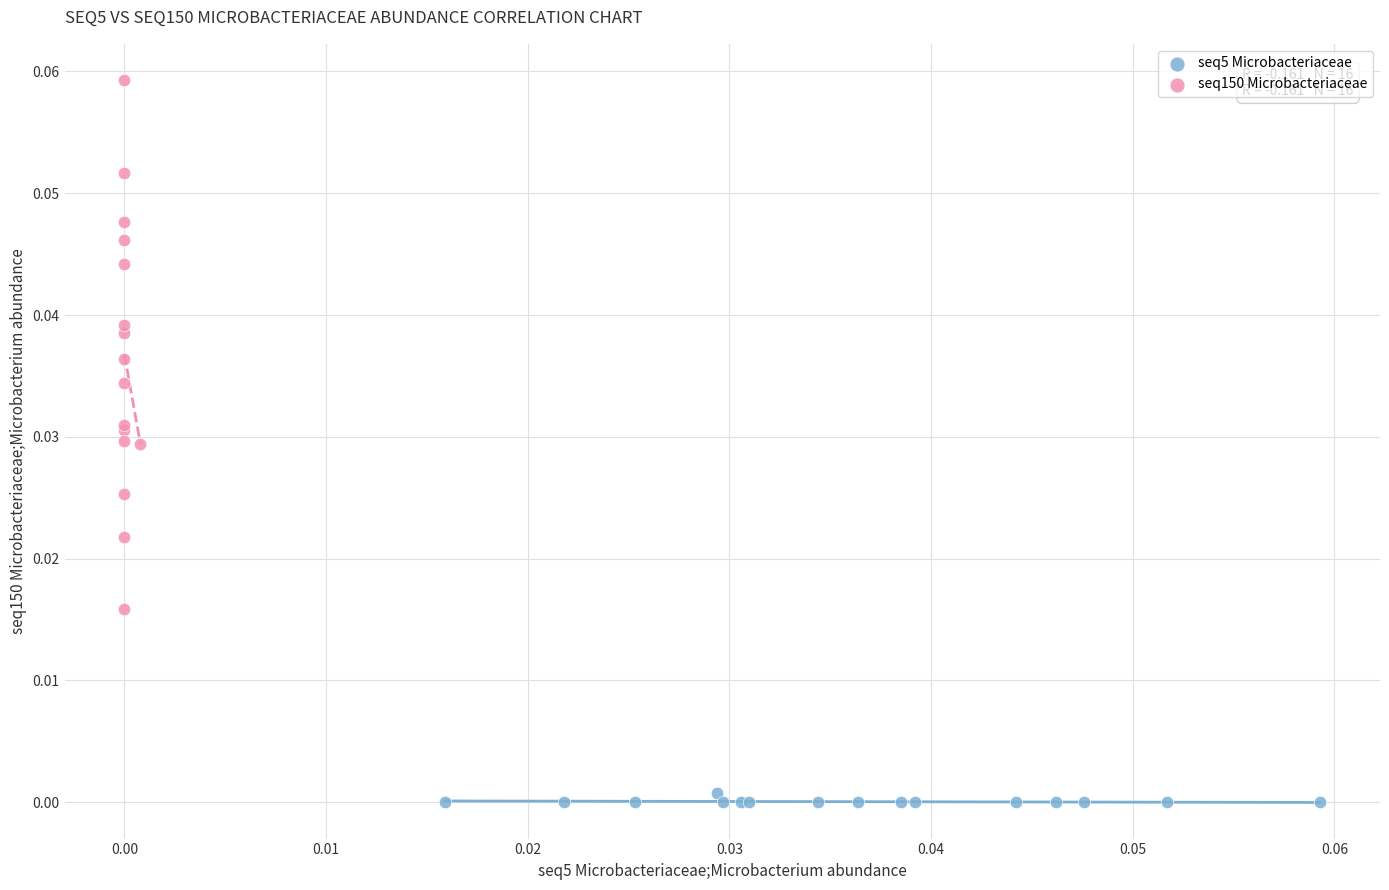

Which series reaches the minimum Y coordinate?

seq5 Microbacteriaceae